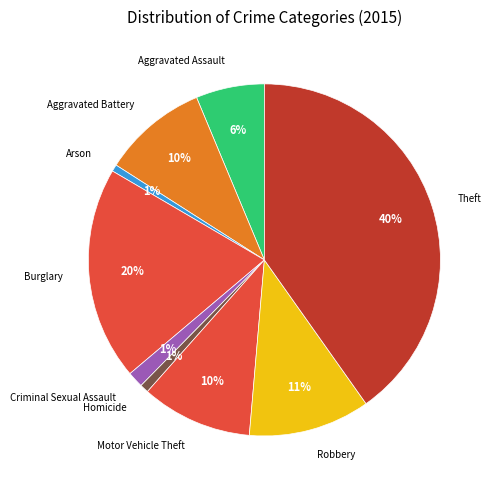

Count the number of slices in the pie.

9